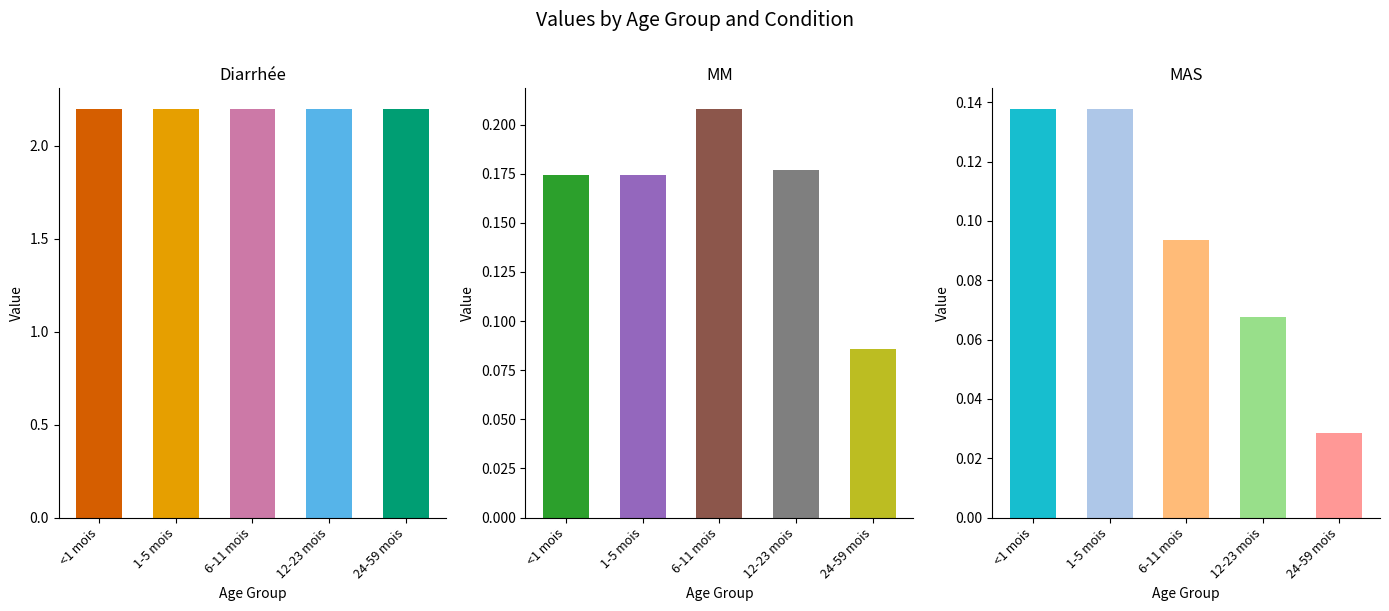

Reading left to right, transcribe all the data shown in this chart.

Diarrhée: 2.2	2.2	2.2	2.2	2.2
MM: 0.2	0.2	0.2	0.2	0.1
MAS: 0.1	0.1	0.1	0.1	0.0